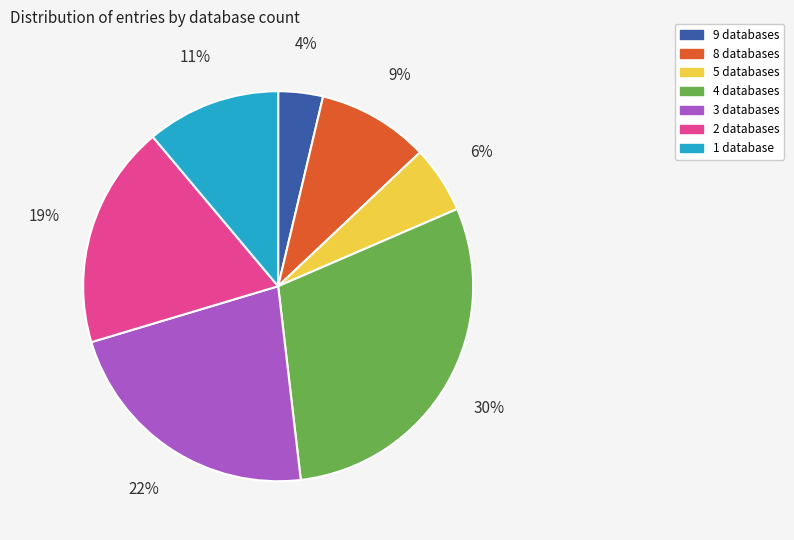

To the nearest percent, what is the average slice percentage?

14%